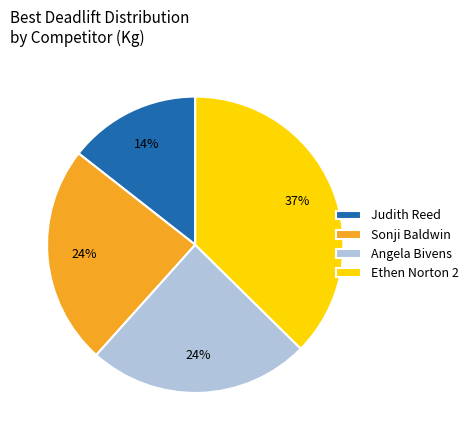

Approximately how many times larger is the value at Sonji Baldwin compared to Ethen Norton 2?

0.6